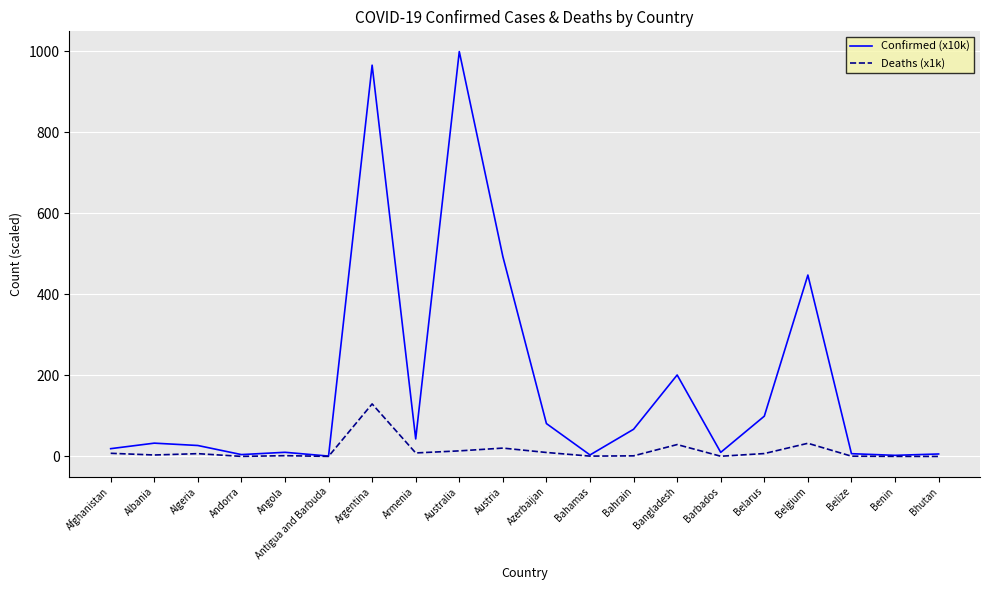

Is it true that Confirmed (x10k) equals 447.8 at Belgium?

True